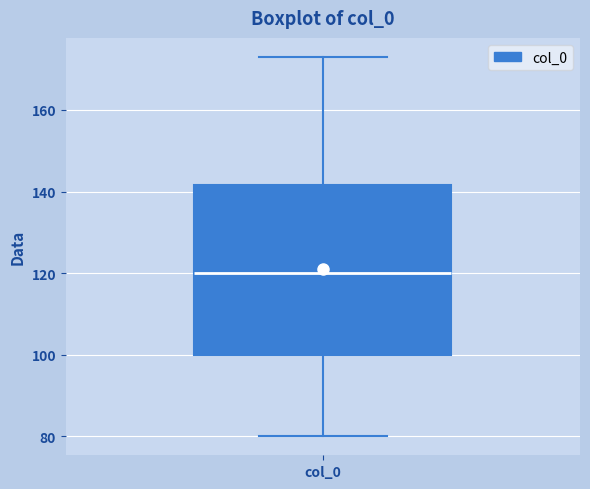

Read this box plot against the y-axis: the position of the median line, the range covered by the box, and the ends of both whiskers. The values are not printed on the chart, so give them approximately, as read against the axis.

median 120, box 100 to 142, whiskers 80 to 174